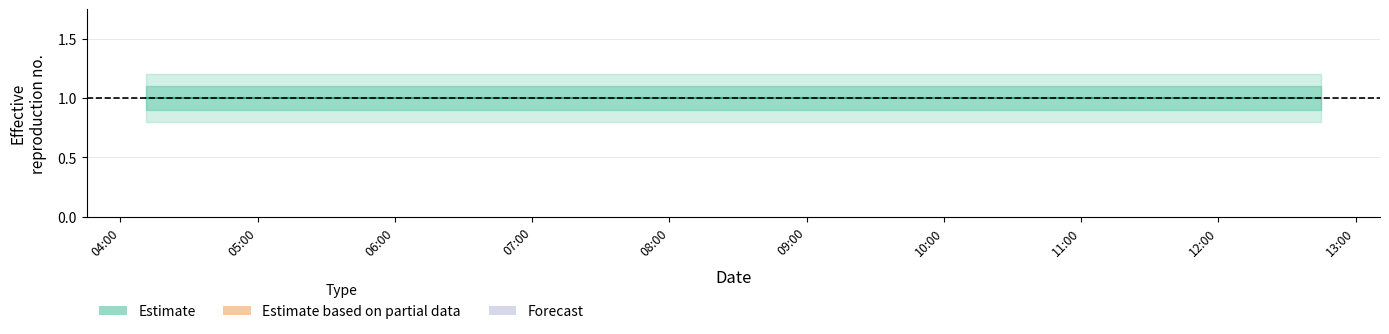

The value of Estimate_lower1 at 2019-09-25 04:15:00 is 0.3. True or false?

False